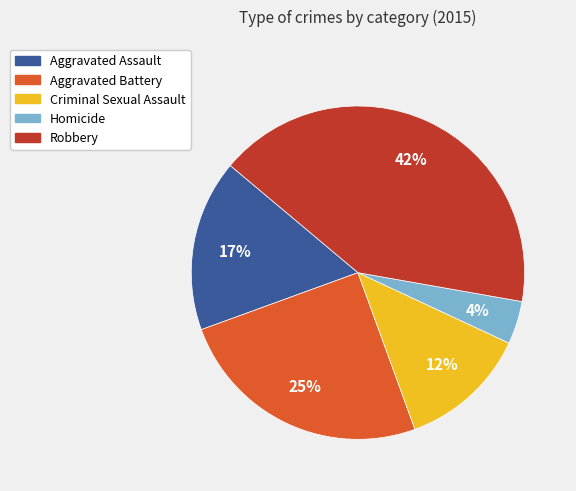

True or false: Aggravated Assault accounts for 2% of the total.

False